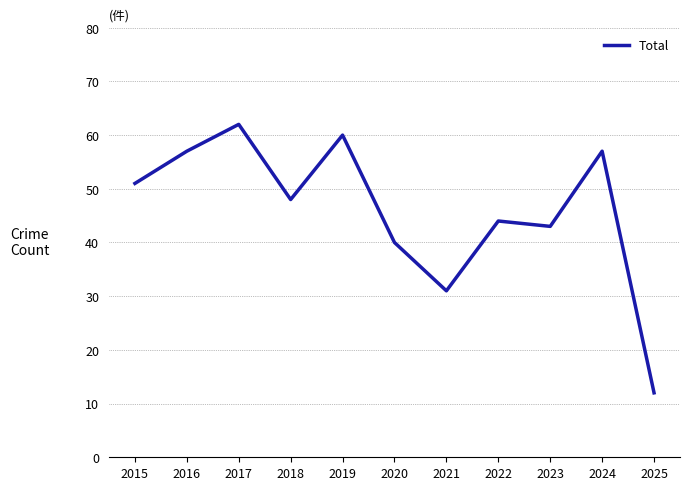

What is the difference between the maximum and minimum values?

50